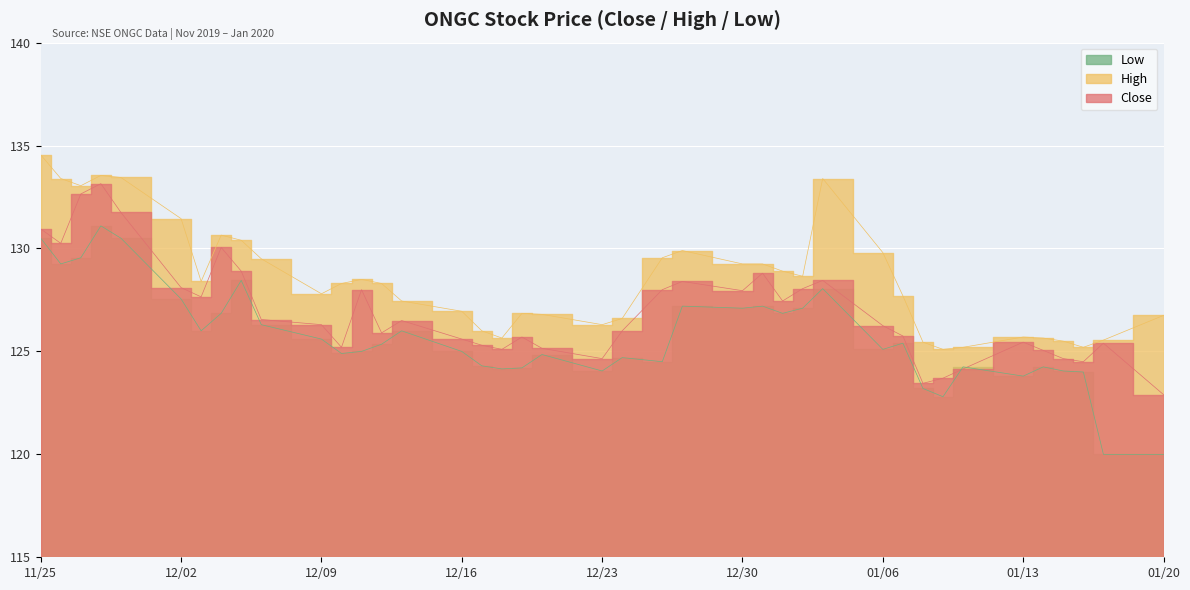

Does the chart display data point markers on the line(s)?

No